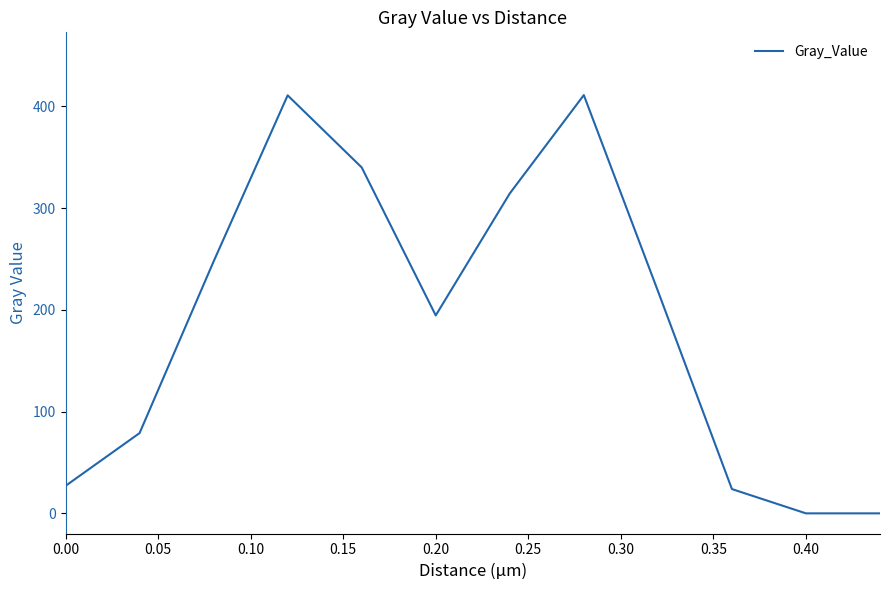

Does the chart have visible grid lines?

No